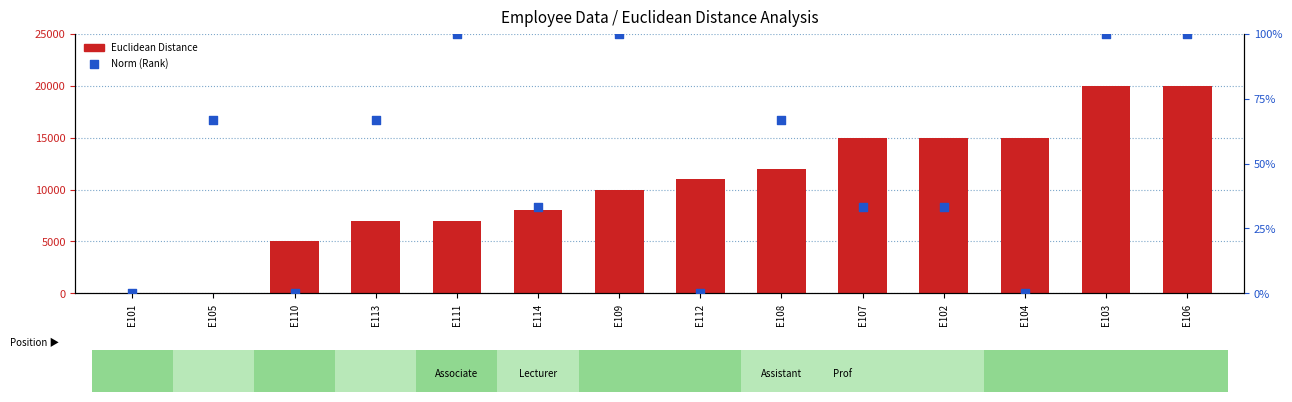

Which series contains the highest Y value?

Euclidean Distance